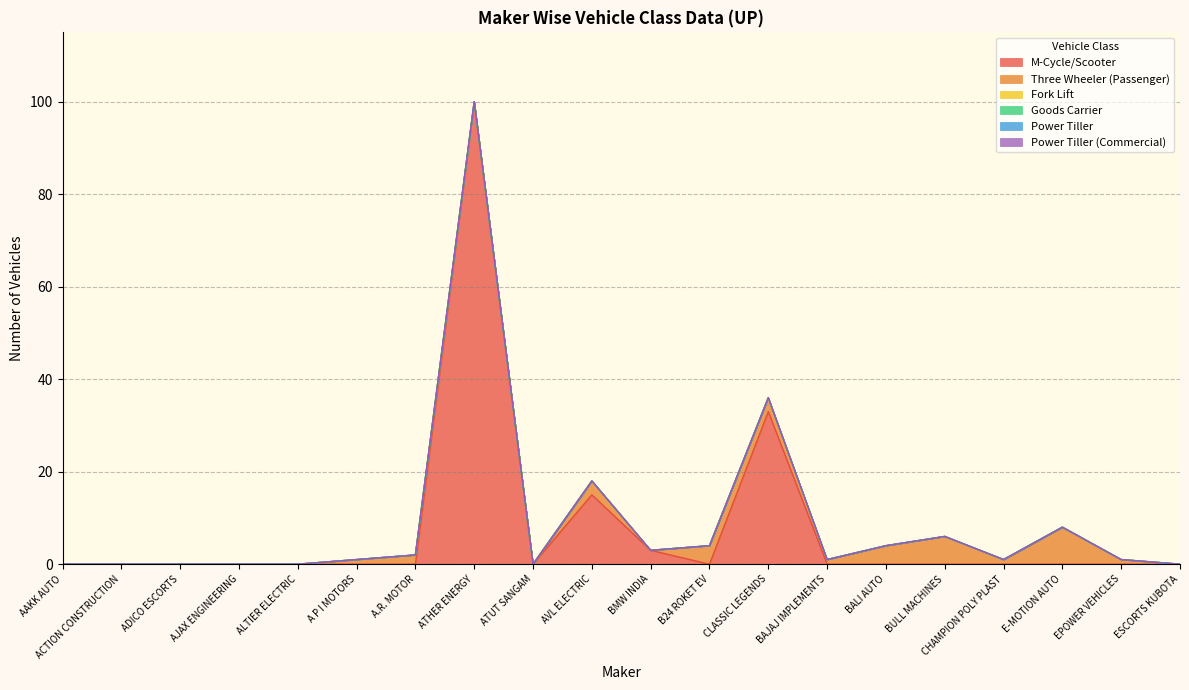

How many values in the Three Wheeler (Passenger) series exceed 1?

7